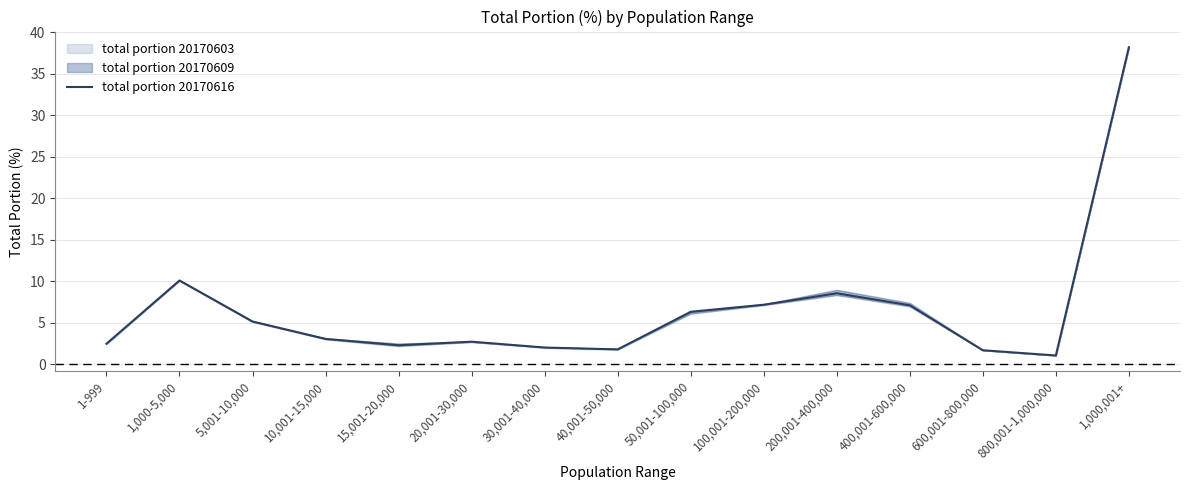

Does the chart have visible grid lines?

Yes